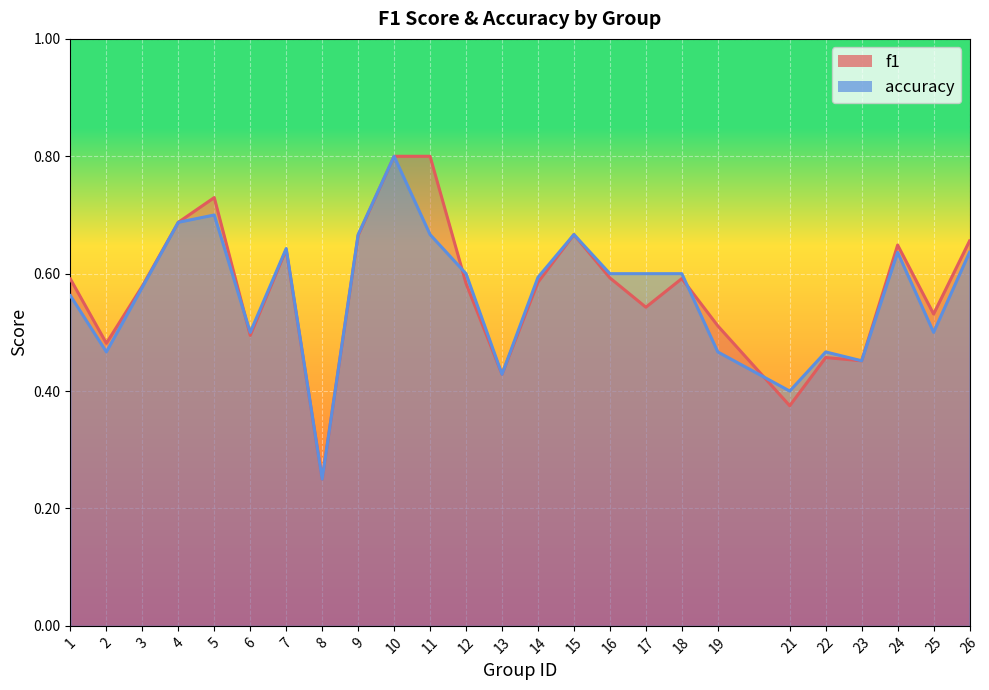

What is the sum of all accuracy values?

14.2